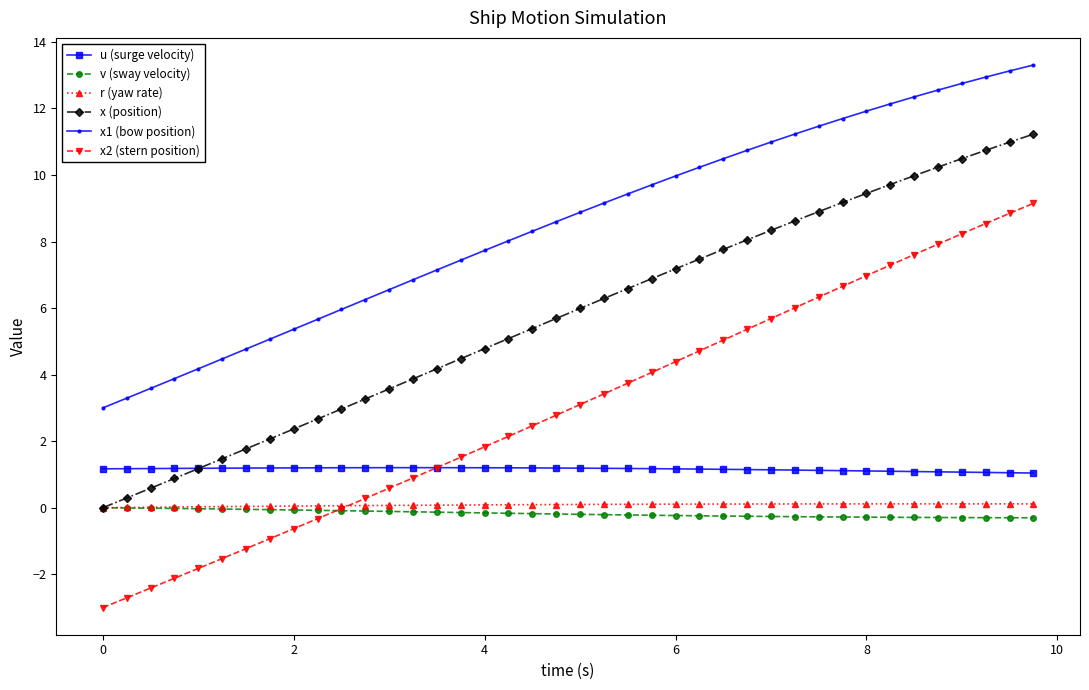

True or false: x1 (bow position) and r (yaw rate) cross at least once.

False